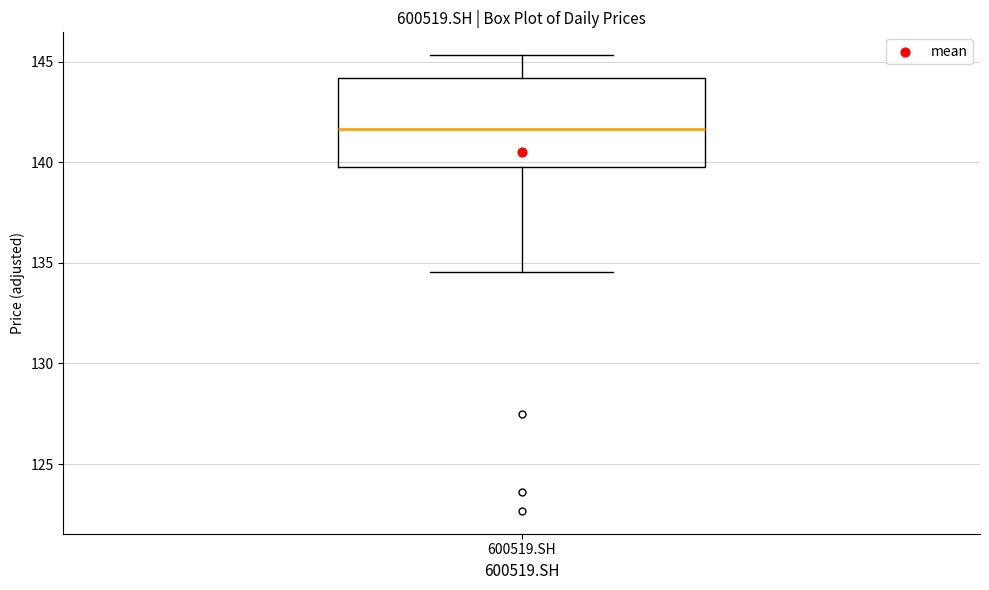

Transcribe this box plot: give where the median line is, the range the box spans, and where the two whiskers end, as read against the y-axis. The values are not printed on the chart, so give them approximately, as read against the axis.

median 141.5, box 140.0 to 144.0, whiskers 134.5 to 145.5